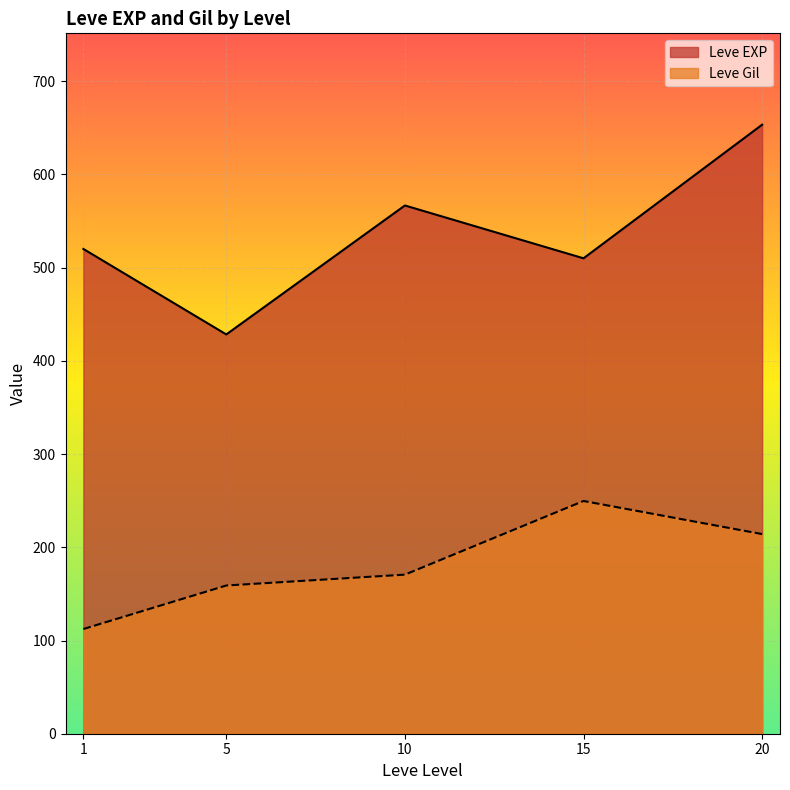

What are all the series names shown in the legend?

Leve EXP, Leve Gil